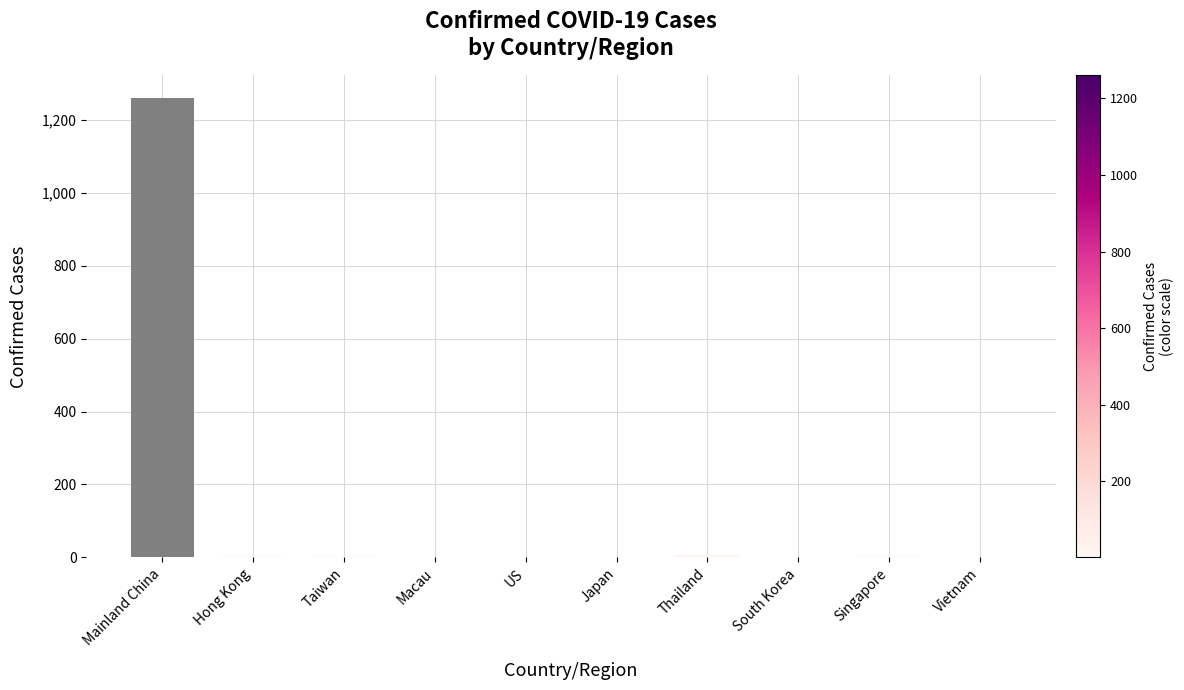

What is the sum of all values?

1288